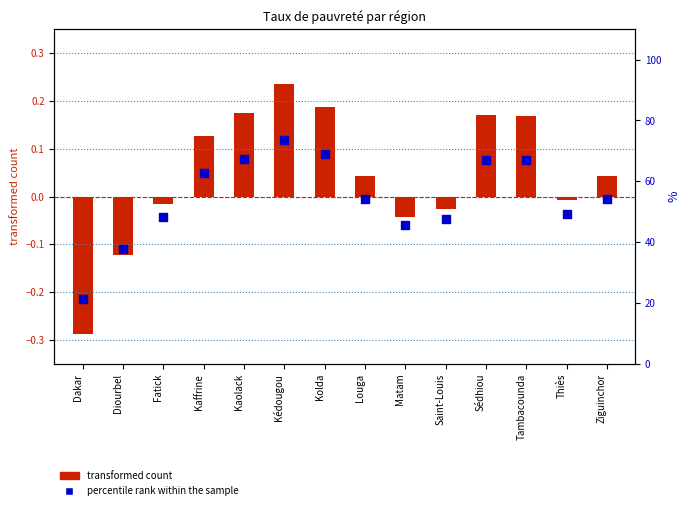

At which category is the sum across all series the highest?

Kédougou